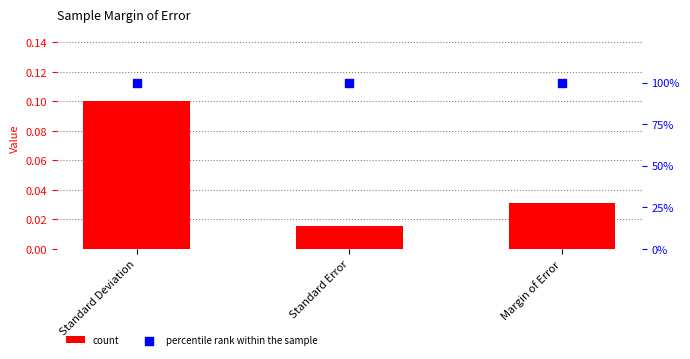

Is the value of percentile rank within the sample at Standard Error greater than the value of count at Margin of Error?

Yes